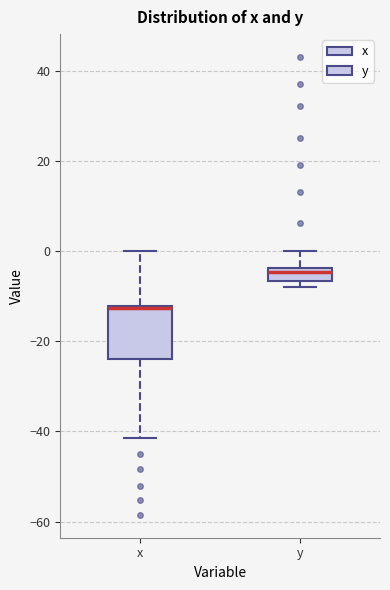

Which box is the tallest, from its lower edge to its upper edge?

x